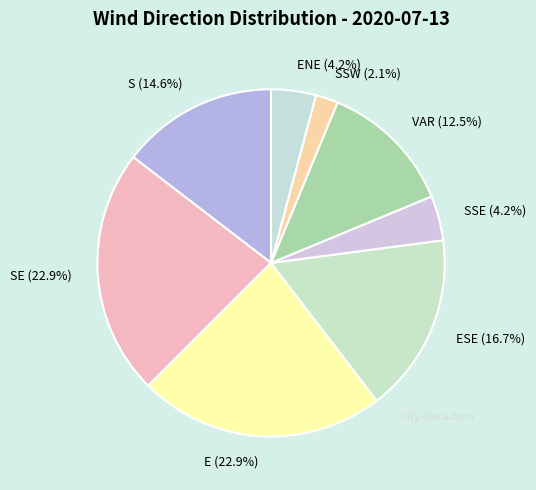

Count the number of slices in the pie.

8